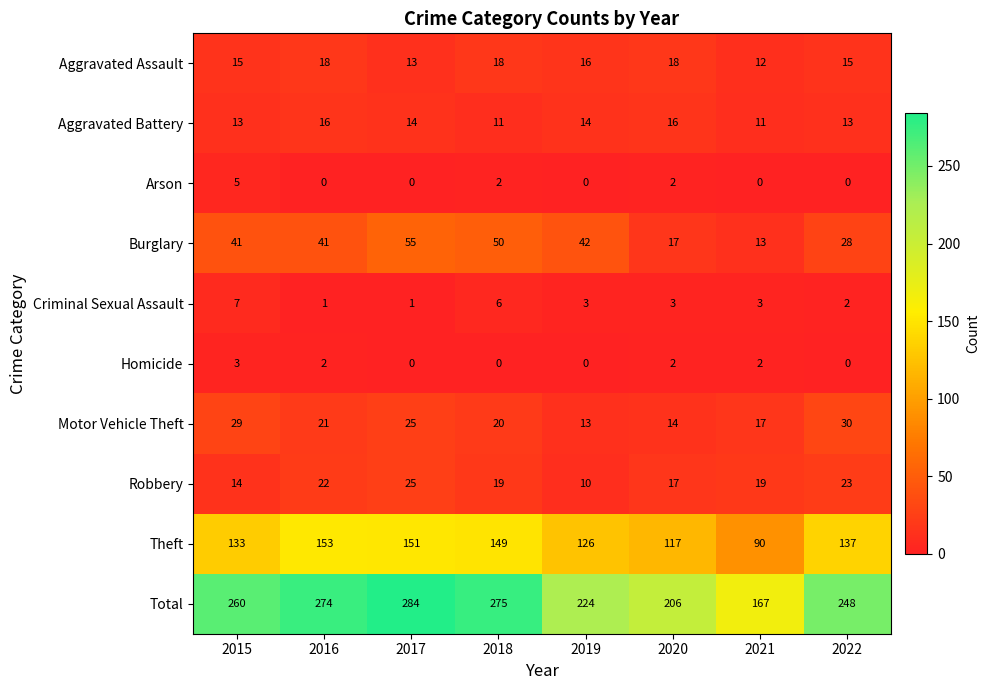

Which category has the highest value in the Robbery series?

2017